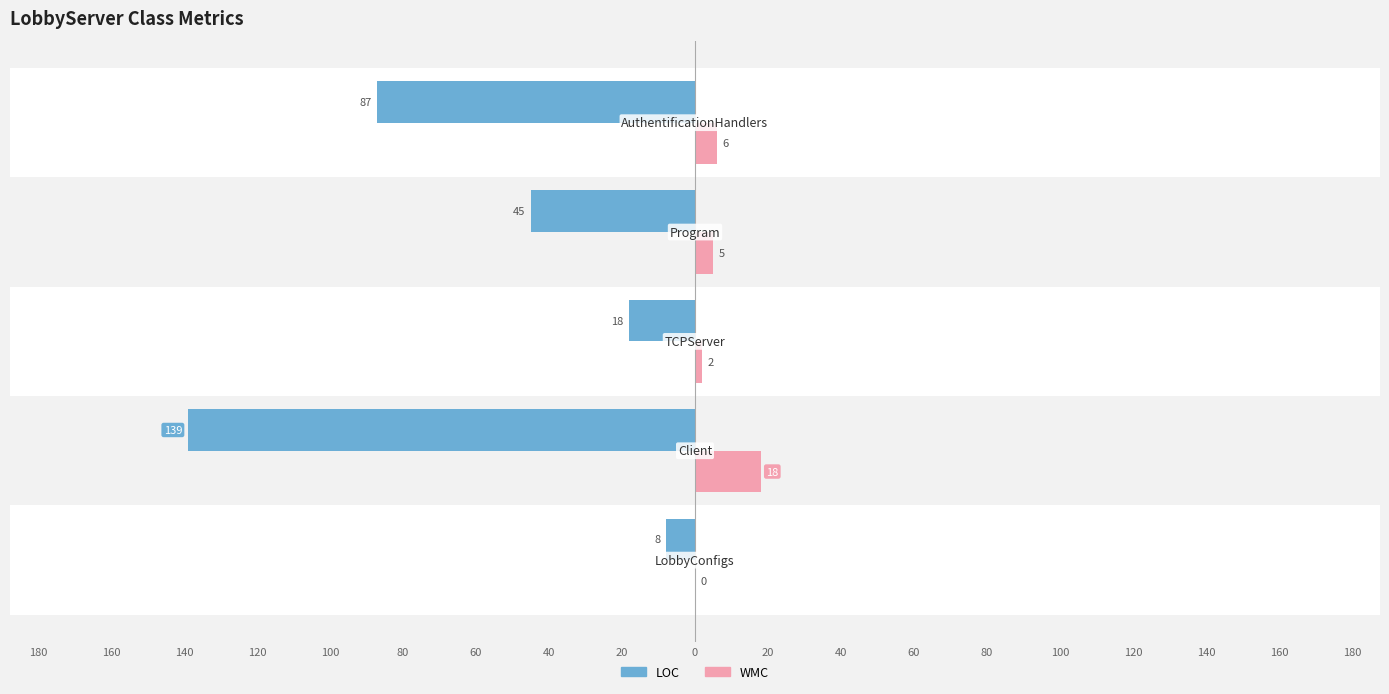

Which series has the largest range (max minus min)?

LOC